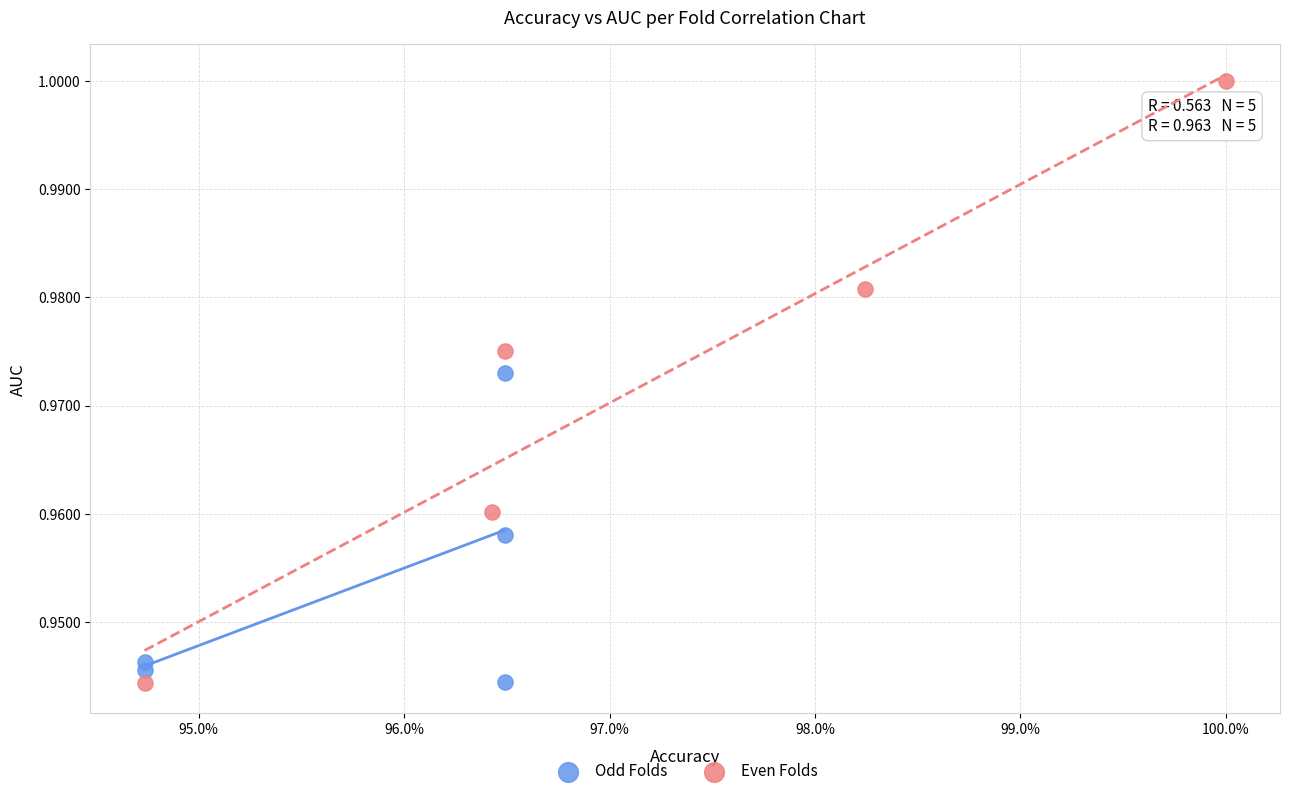

Which series contains the highest Y value?

Even Folds